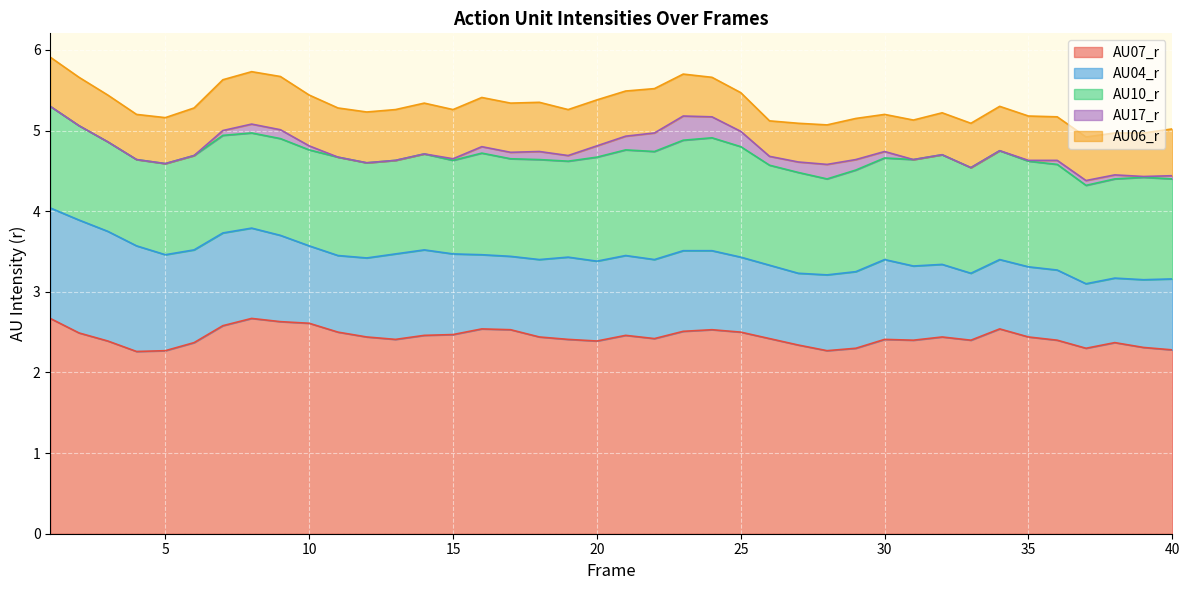

In AU17_r, how many points are lower than both neighbors (excluding endpoints)?

3